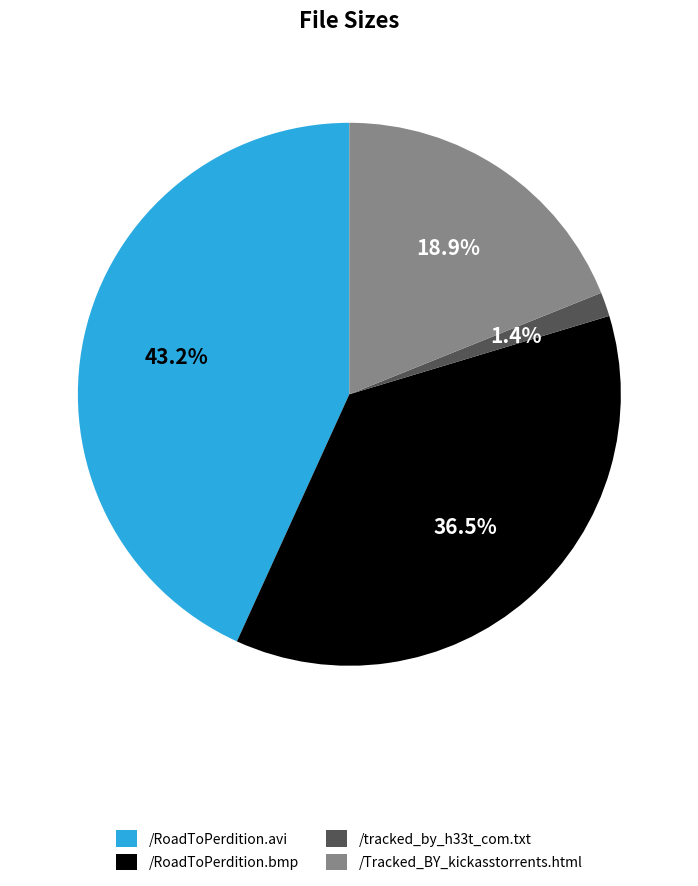

To the nearest percent, what is the difference between the /RoadToPerdition.avi and /RoadToPerdition.bmp slice percentages?

7%